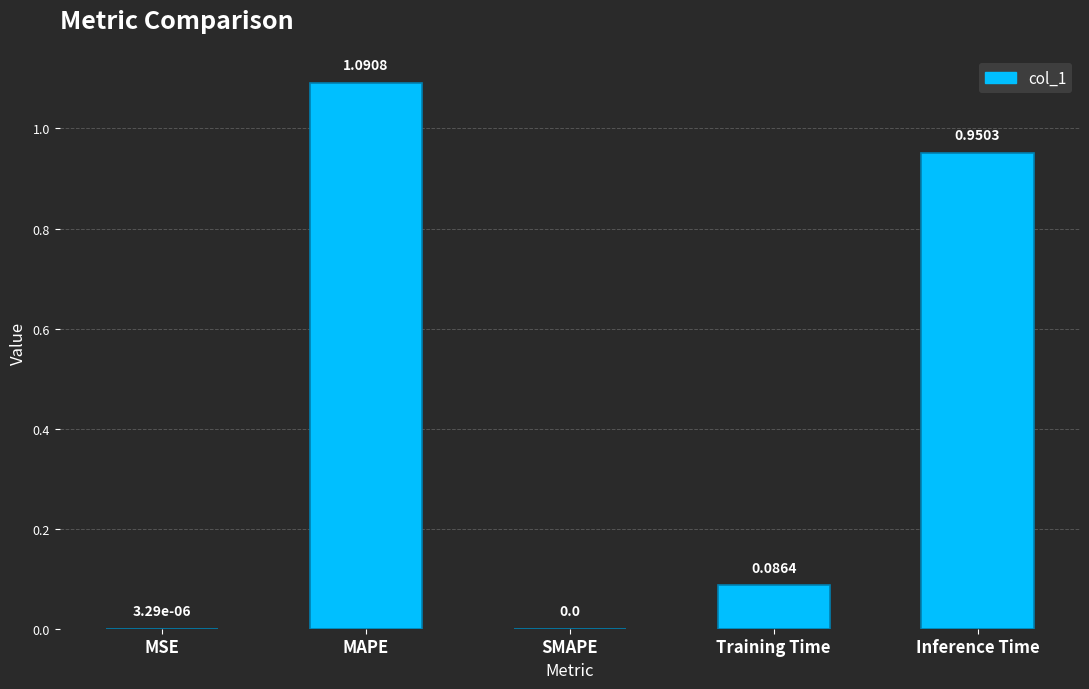

How many values exceed 0?

4